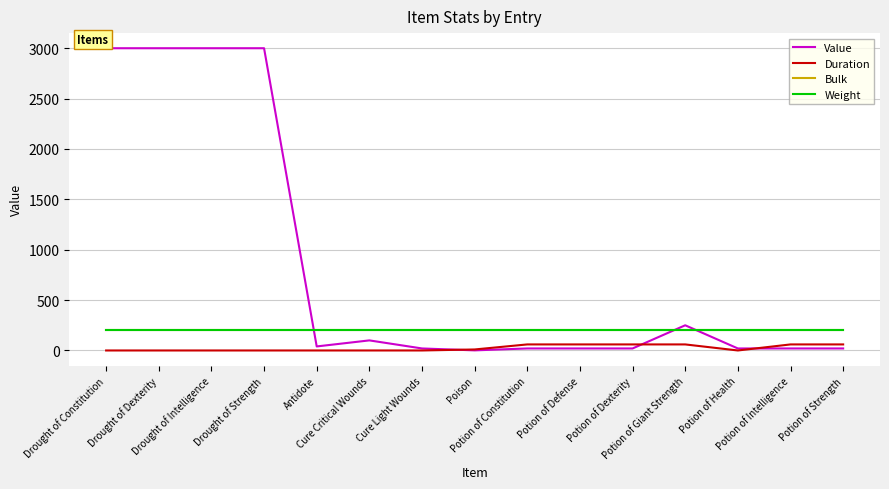

True or false: Weight has a value of 200 at Drought of Intelligence.

True